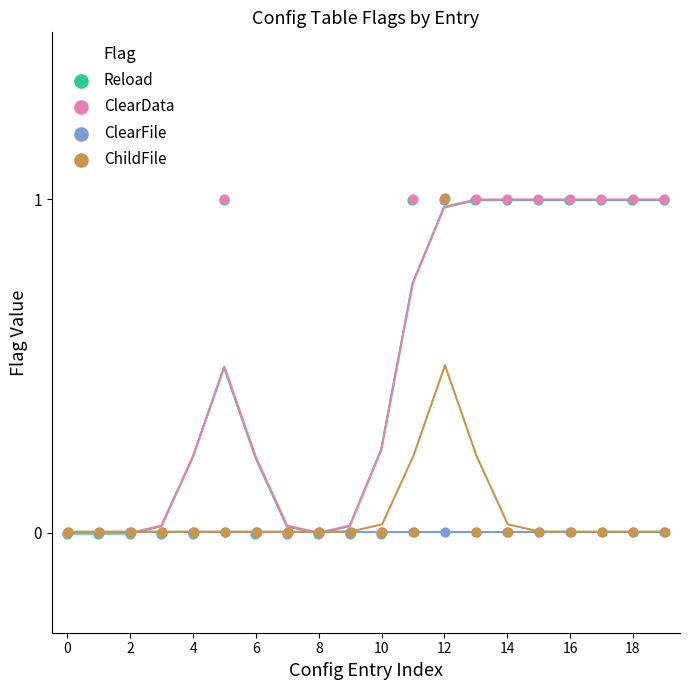

What are all the series names shown in the legend?

Reload, ClearData, ClearFile, ChildFile